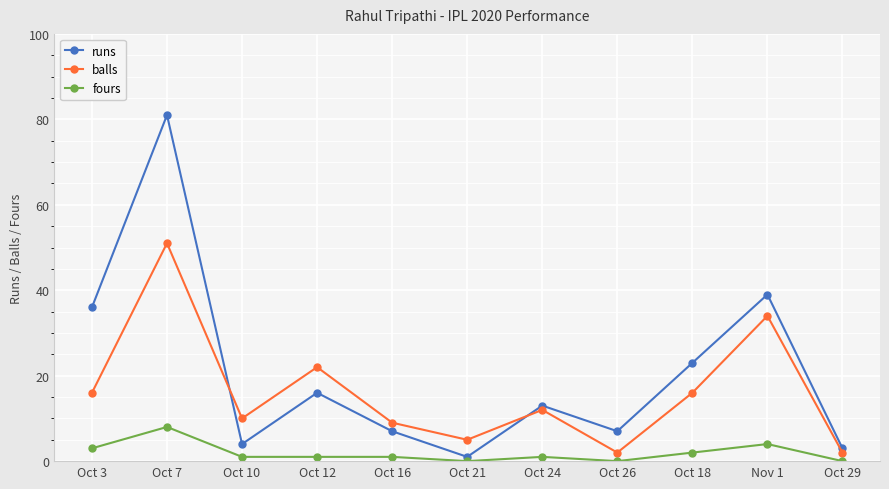

At which label does runs reach its minimum?

Oct 21